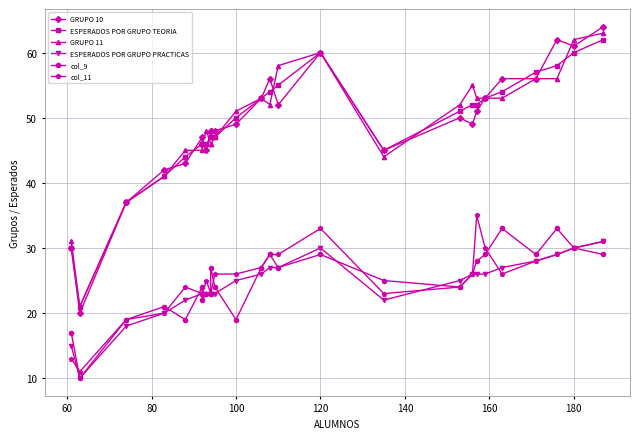

What is the smallest value displayed?

10